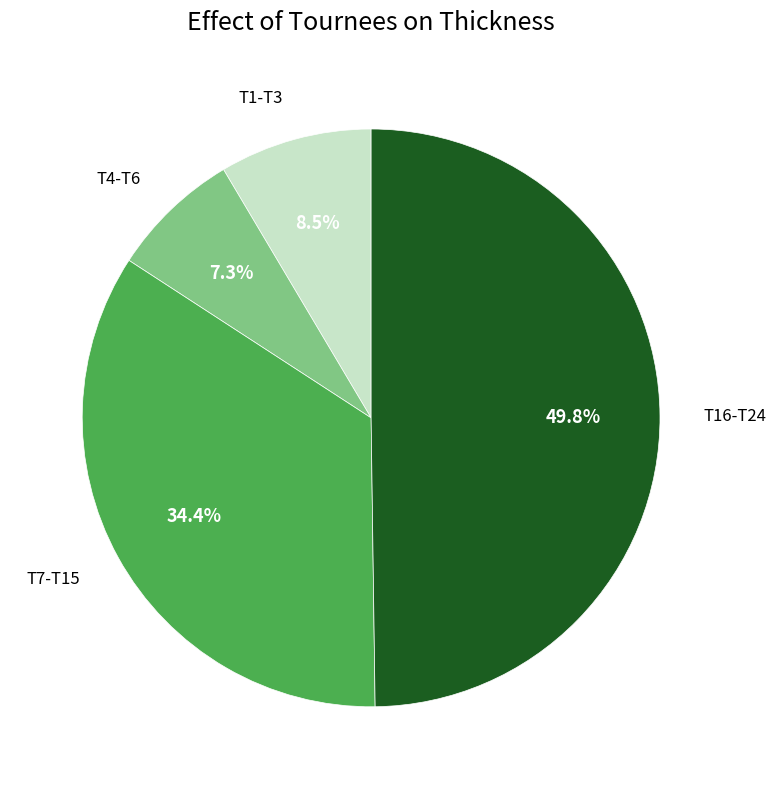

How many segments does this pie chart have?

4